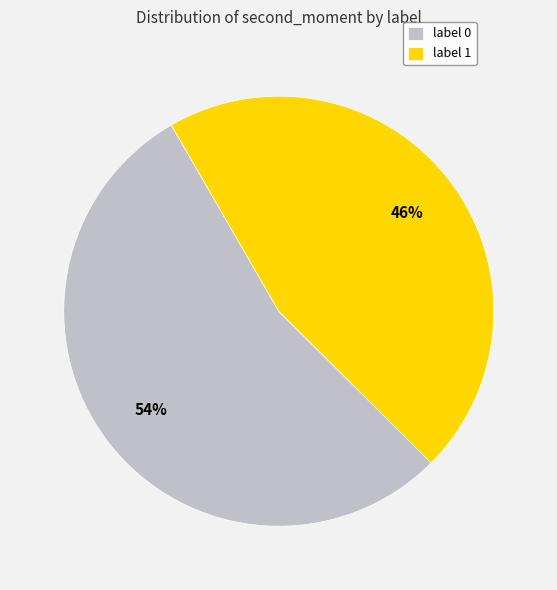

True or false: label 0 accounts for 54% of the total.

True